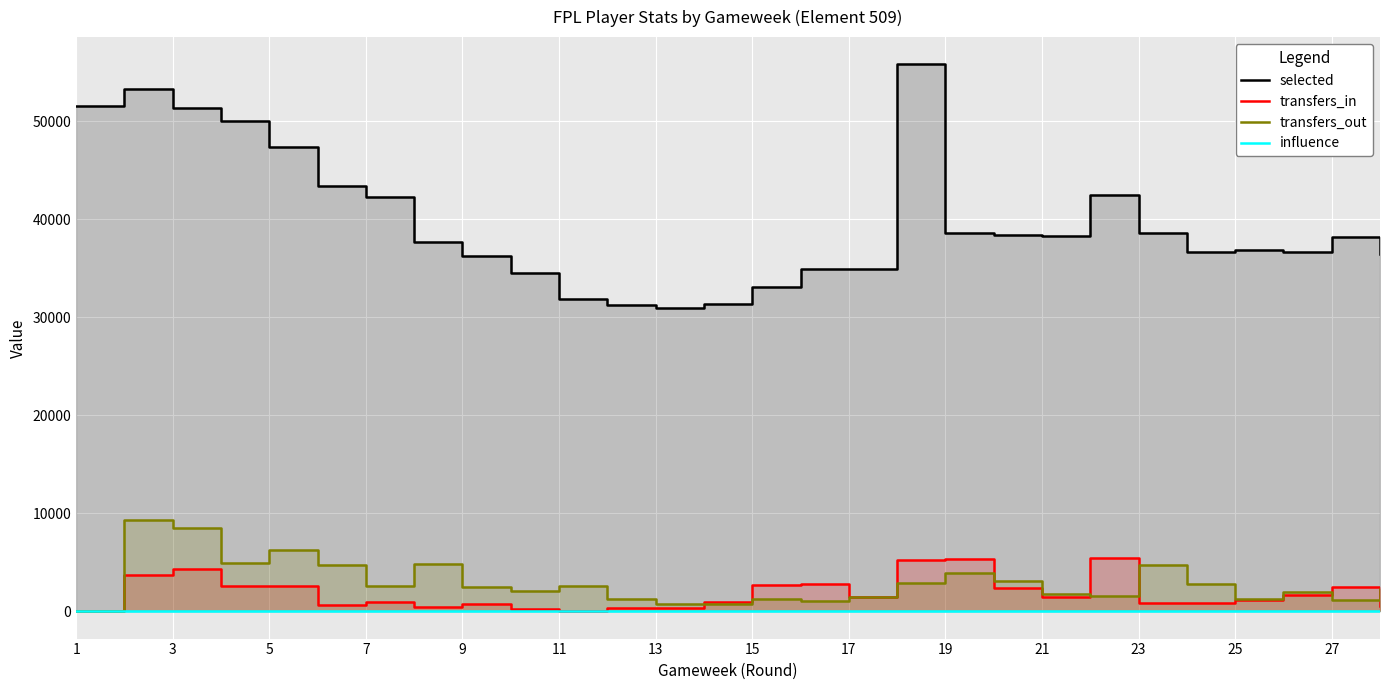

What is the sum of the influence values at 15 and 20?

22.0